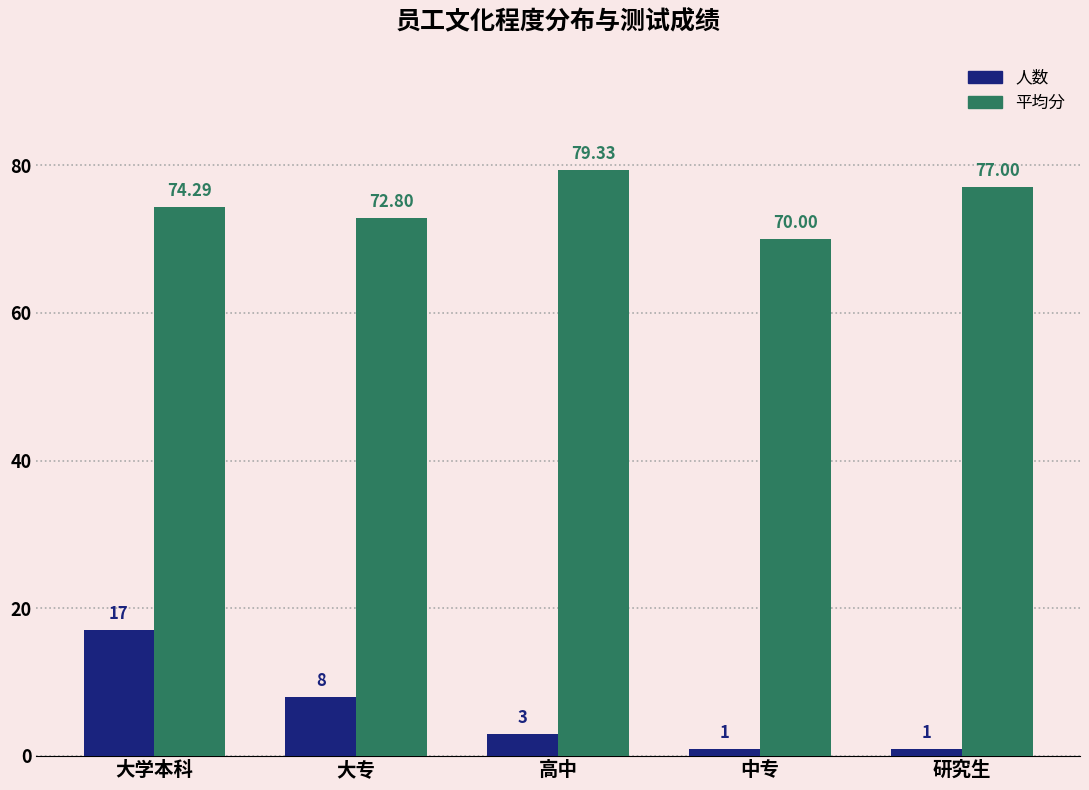

What position from the left is 研究生?

5